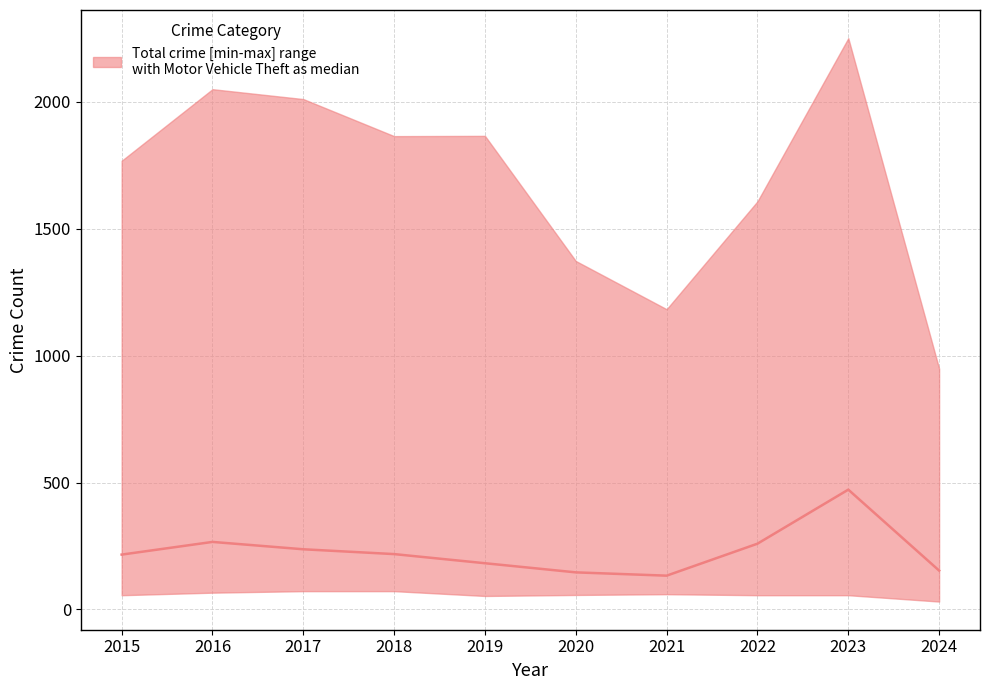

Does the chart have visible grid lines?

Yes